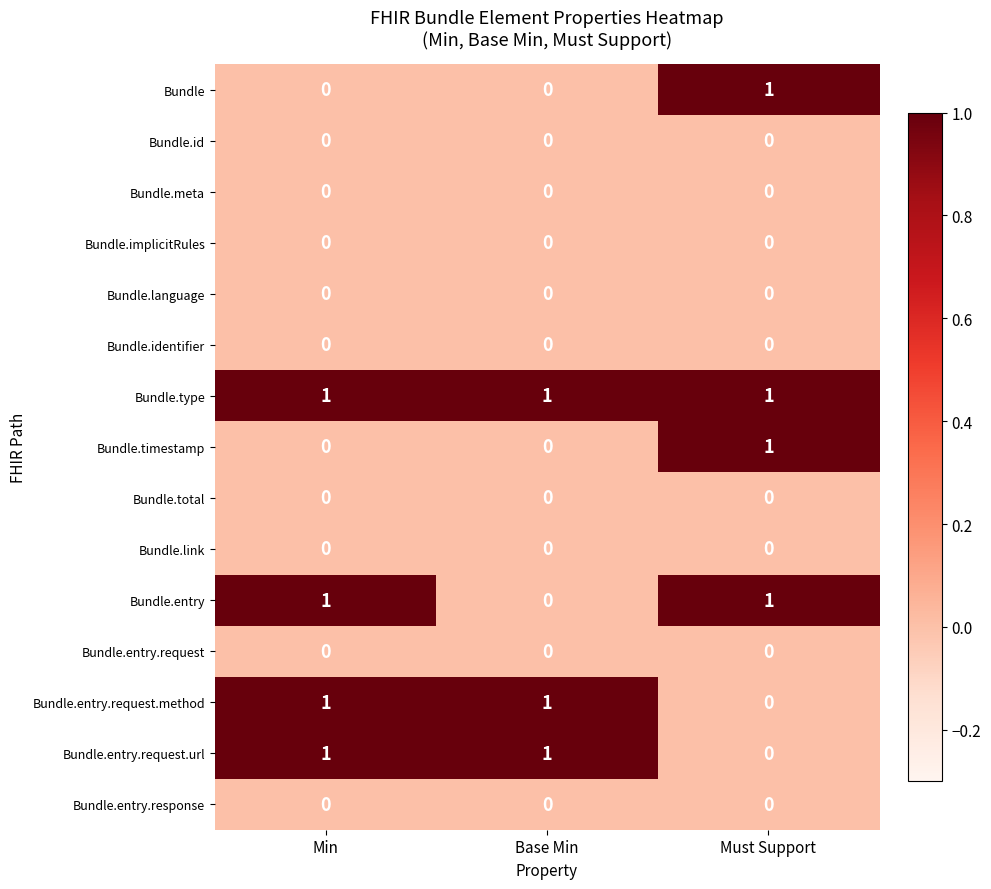

How many distinct data groups are displayed?

15